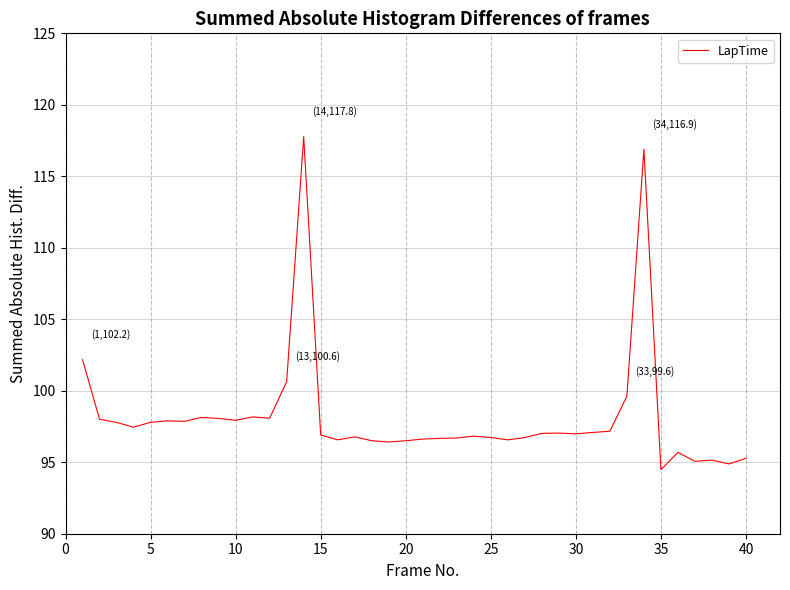

What is the smallest value displayed?

94.5